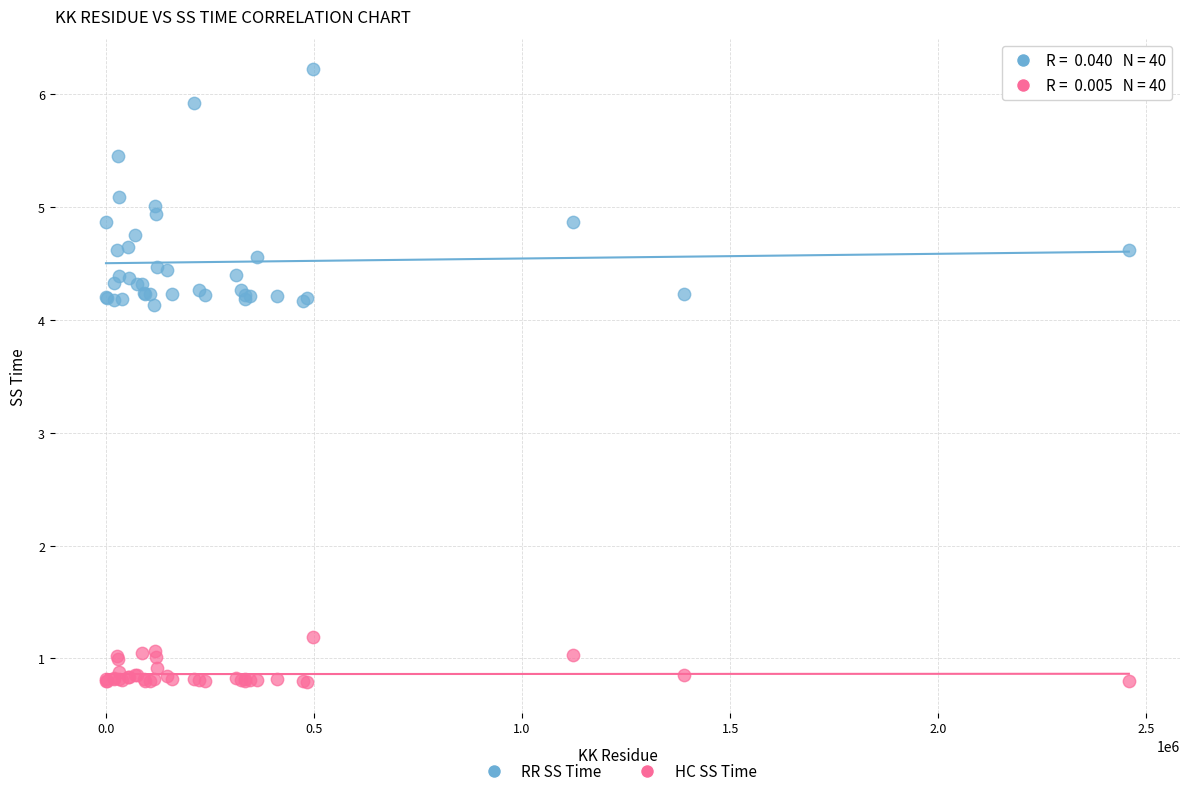

Which series reaches the maximum Y coordinate?

RR SS Time